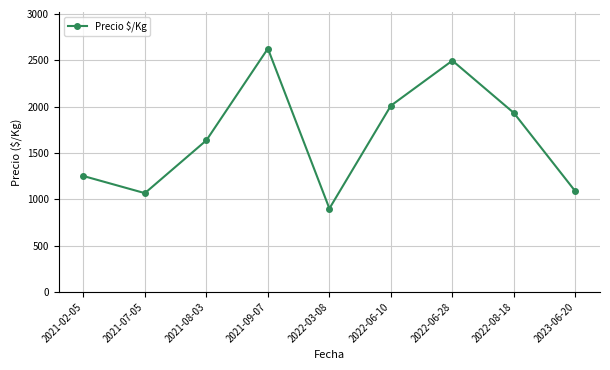

How many distinct data groups are displayed?

1